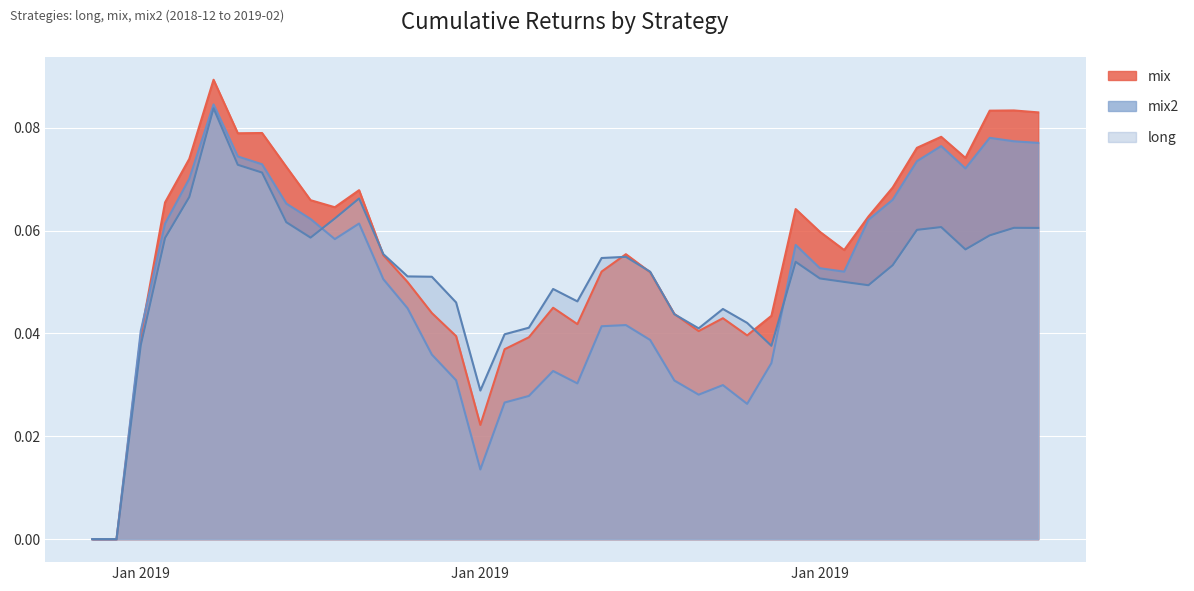

Which series has the largest total across all categories?

mix